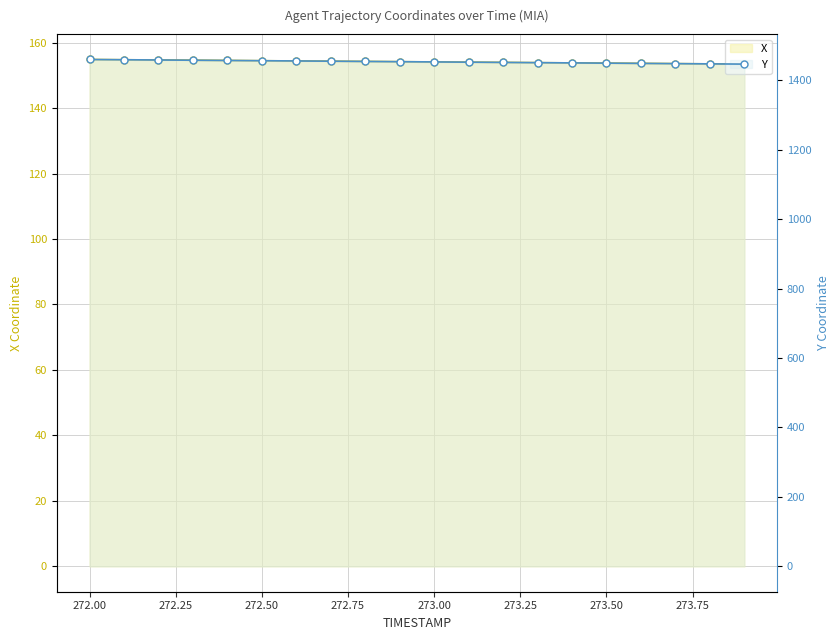

What is the total value across all series at 272.25?

1612.9